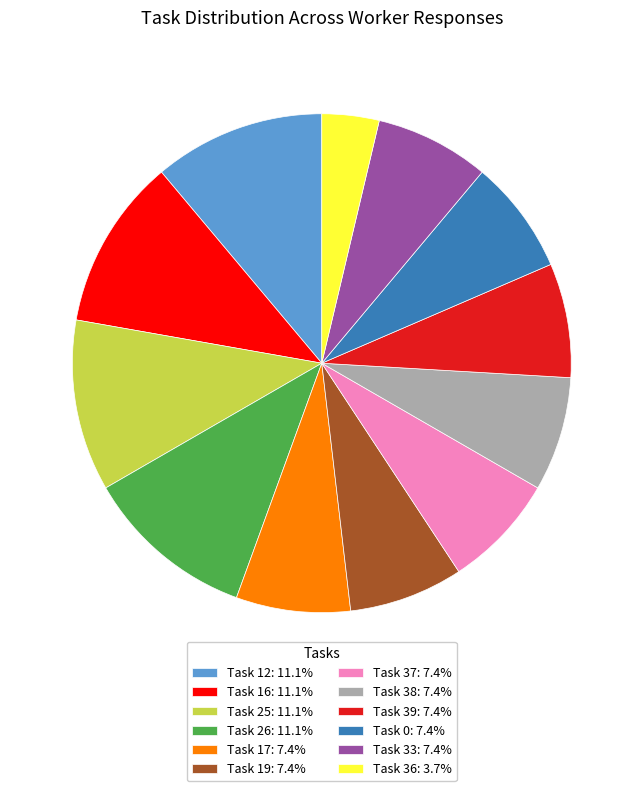

Does Task 26: 11.1% represent more than half of the total?

No